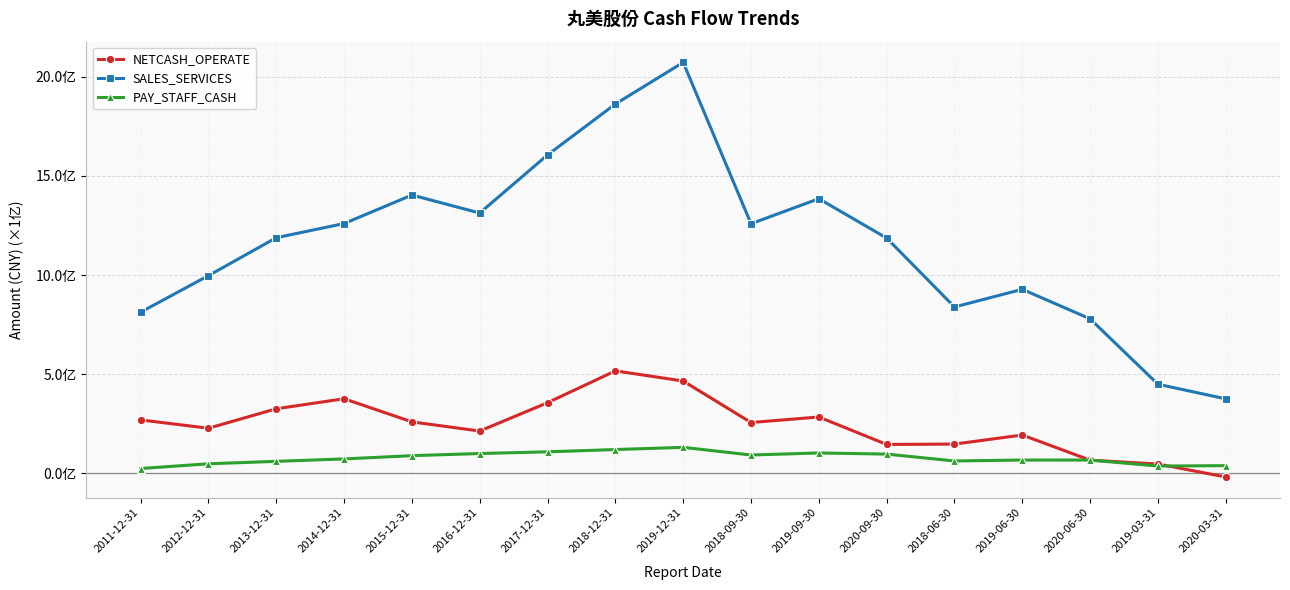

What is the label of the 14th point from the left?

2019-06-30